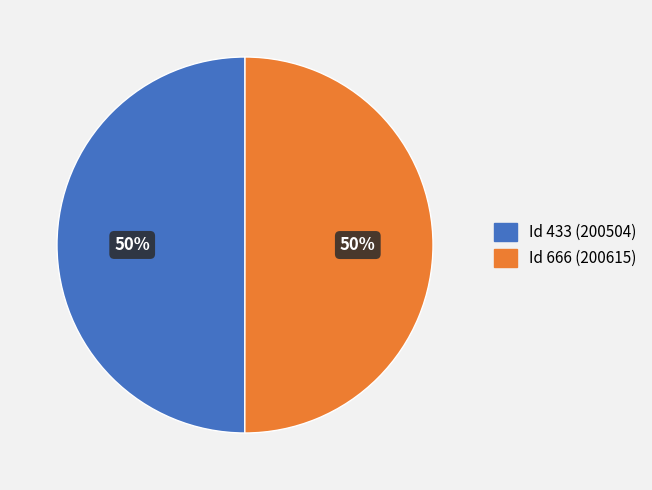

How many segments does this pie chart have?

2